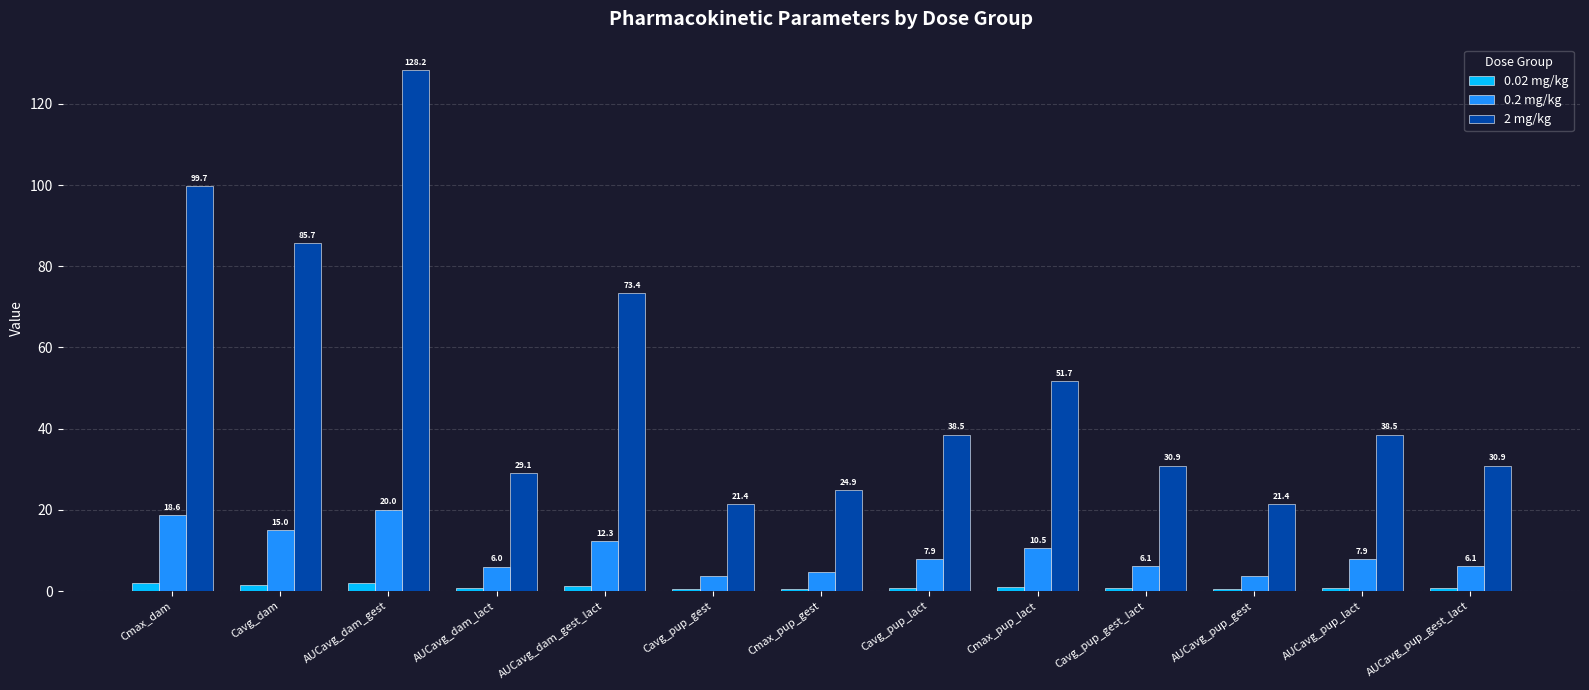

What is the average value of the 2 mg/kg series?

51.9